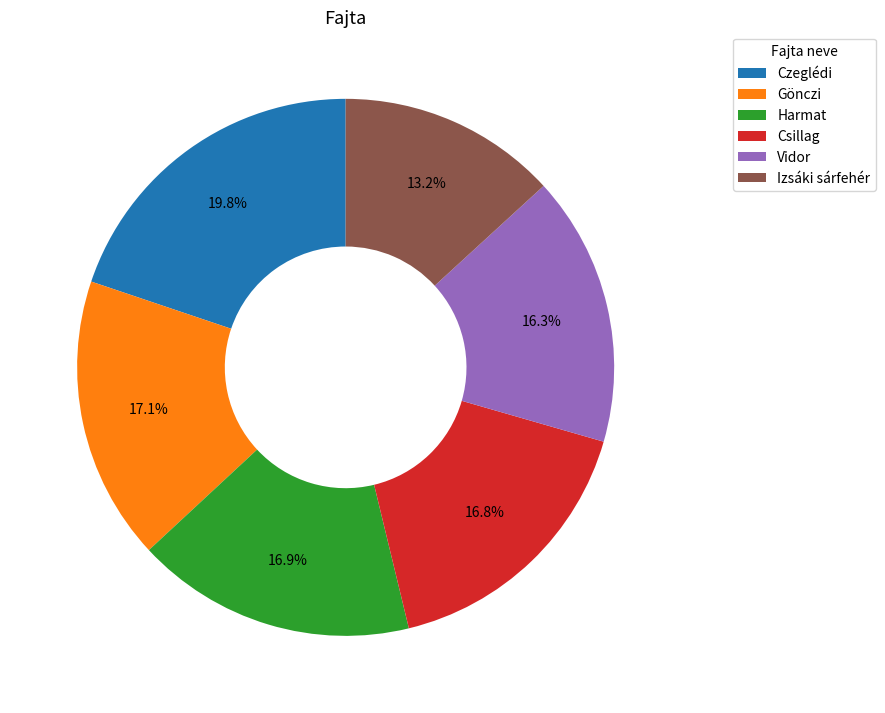

What is the largest slice in the pie chart?

Czeglédi